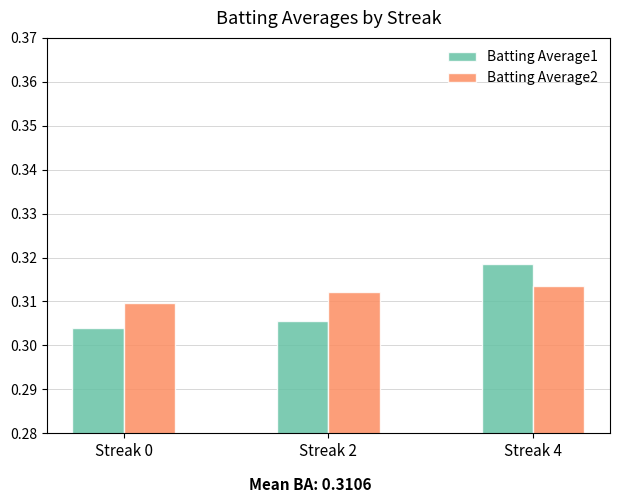

What is the total value across all series at Streak 4?

0.6